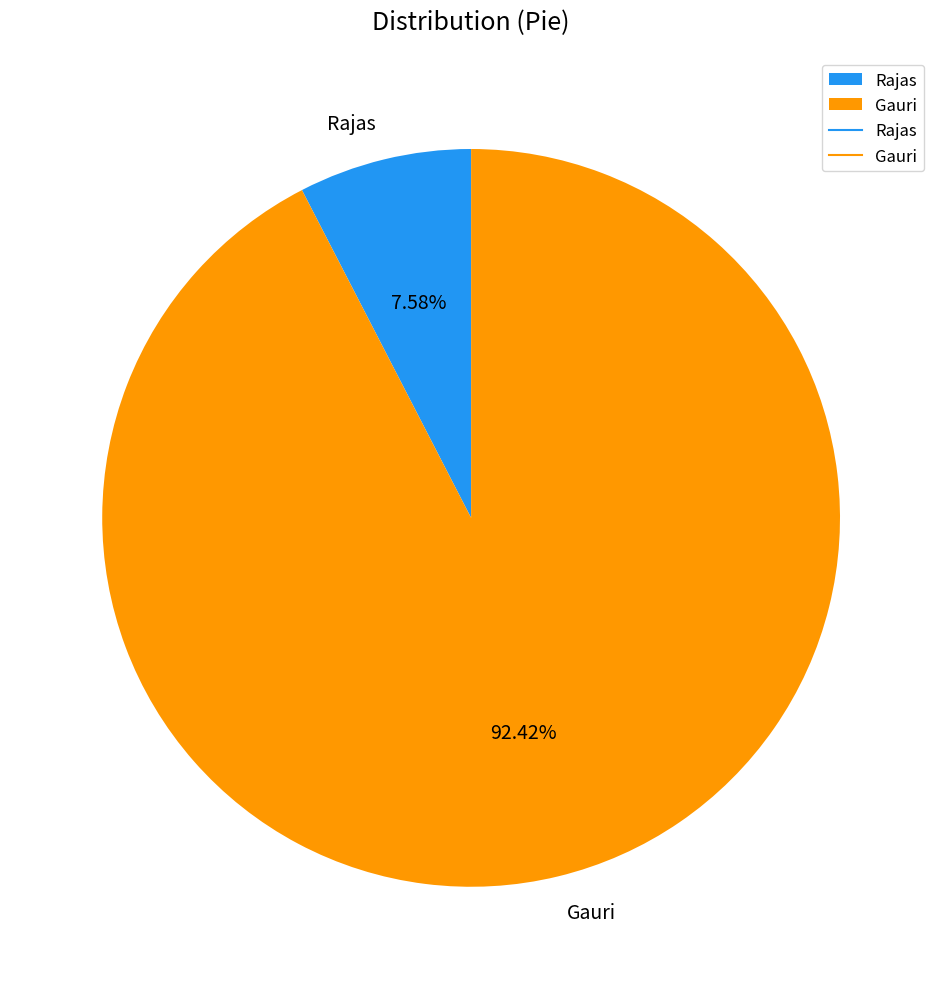

Which has a higher value, Rajas or Gauri?

Gauri